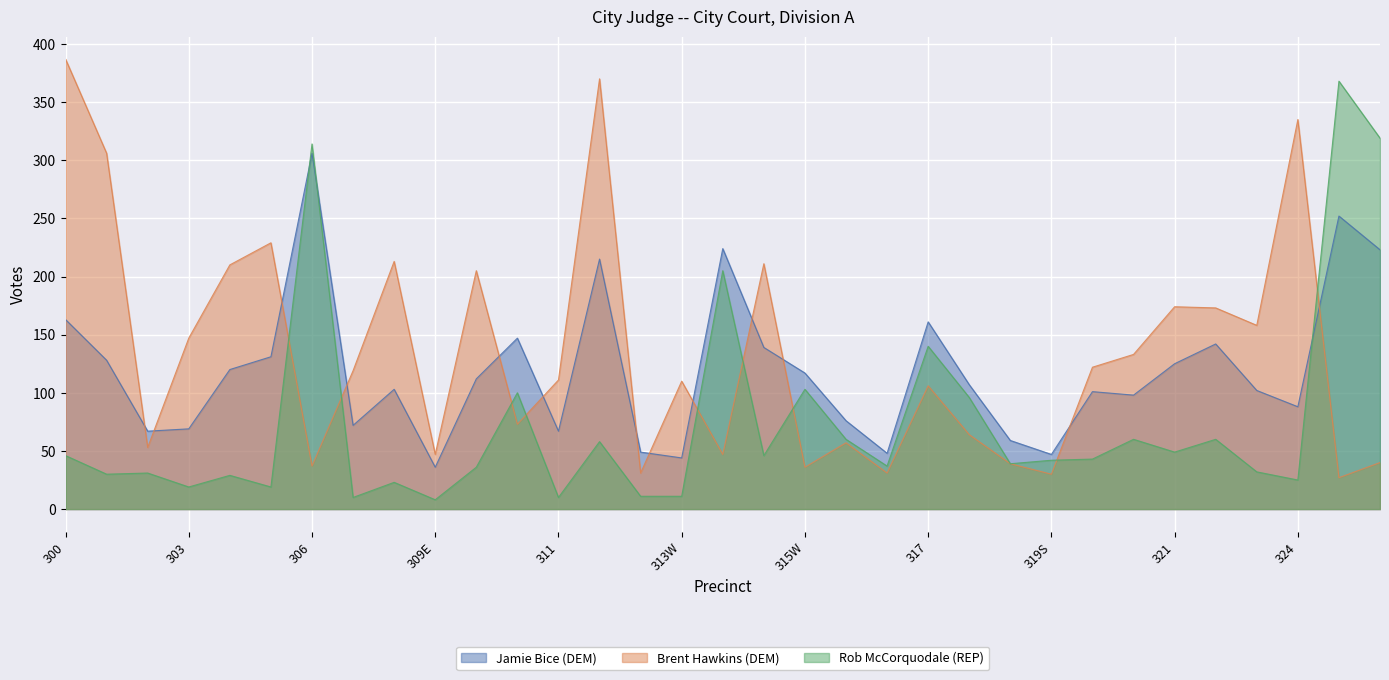

What is the greatest value displayed?

387